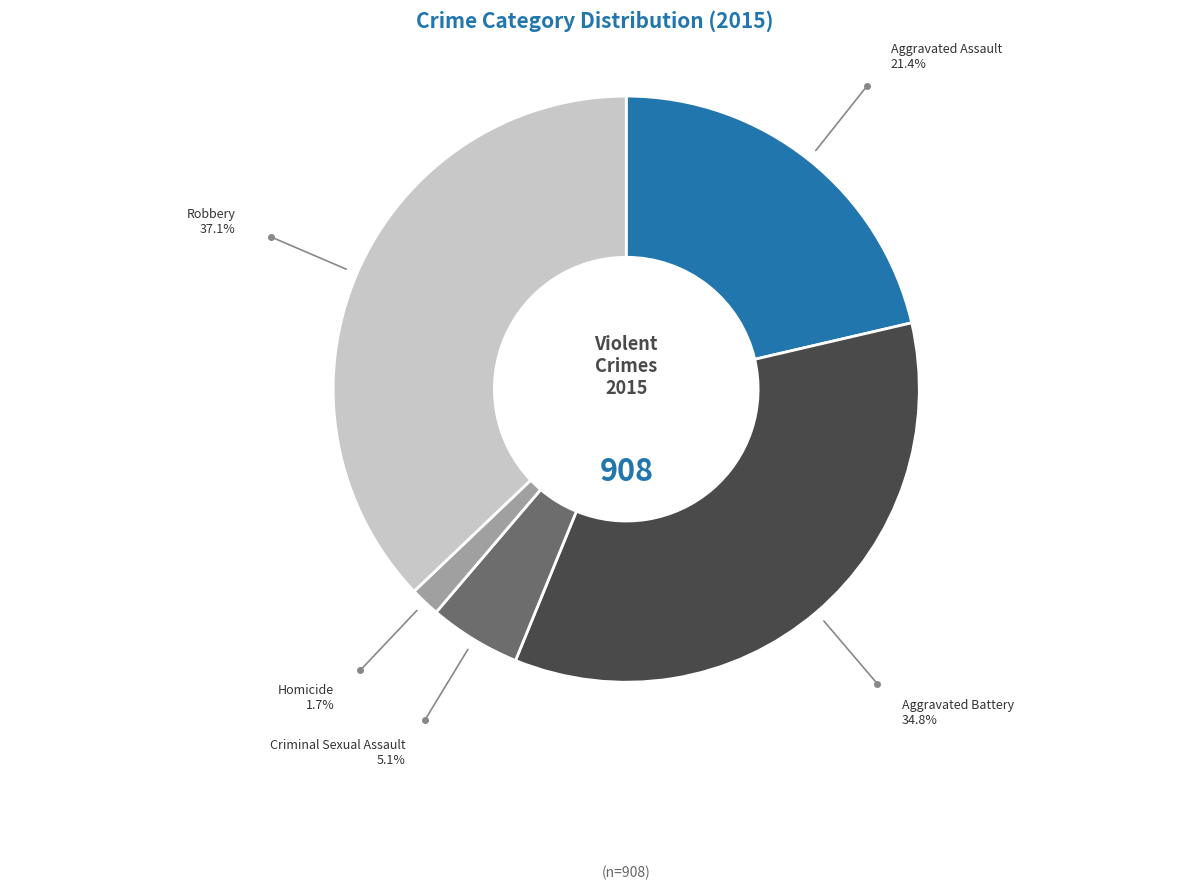

What is the ratio of the value at Aggravated Battery to the value at Homicide?

21.1